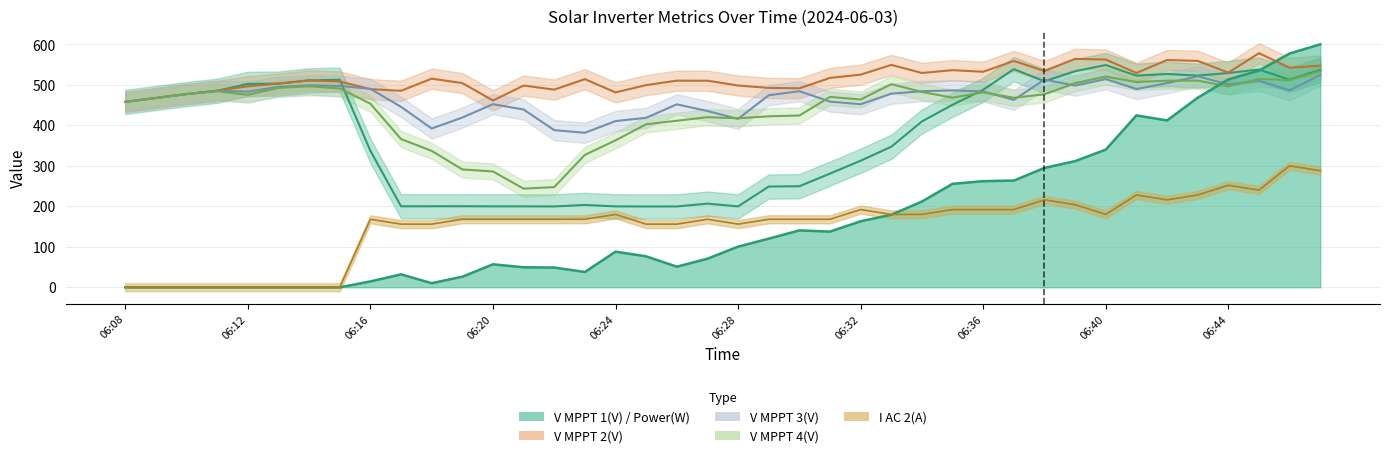

Where is the first local minimum for V MPPT 2(V)?

06:17